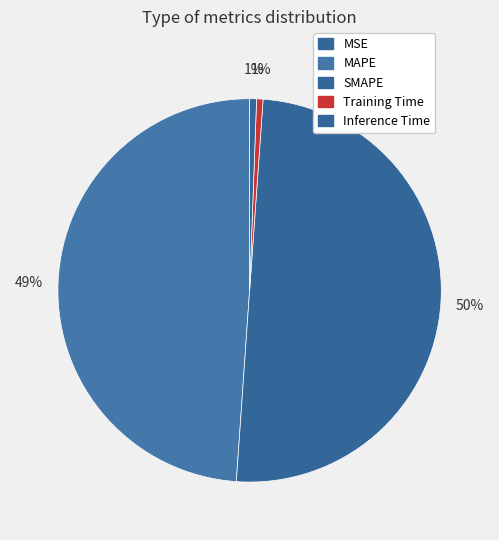

To the nearest percent, what is the difference between the largest and smallest slice percentages?

50%